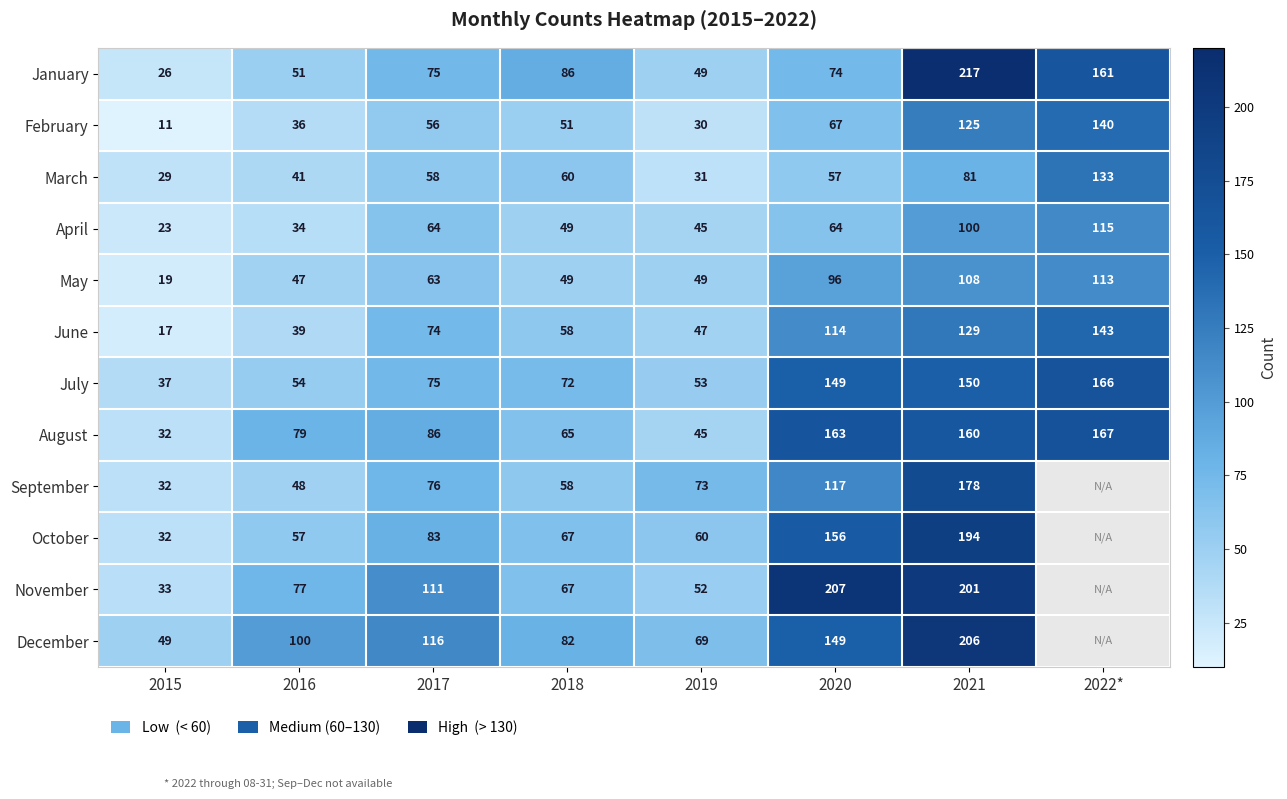

What is the difference between the highest and lowest values at 2020?

150